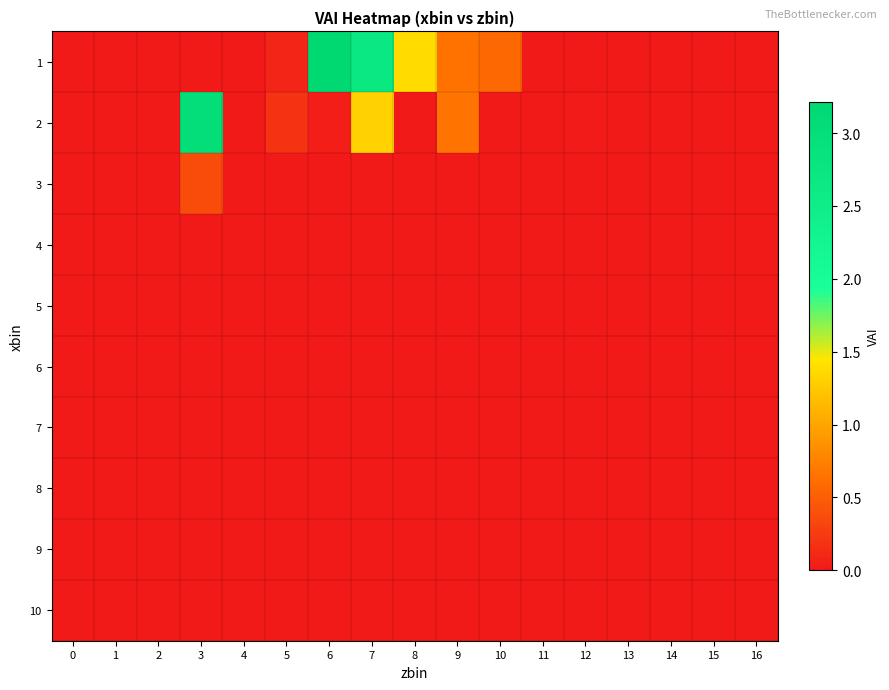

What is the difference between the highest and lowest values at 6?

3.2